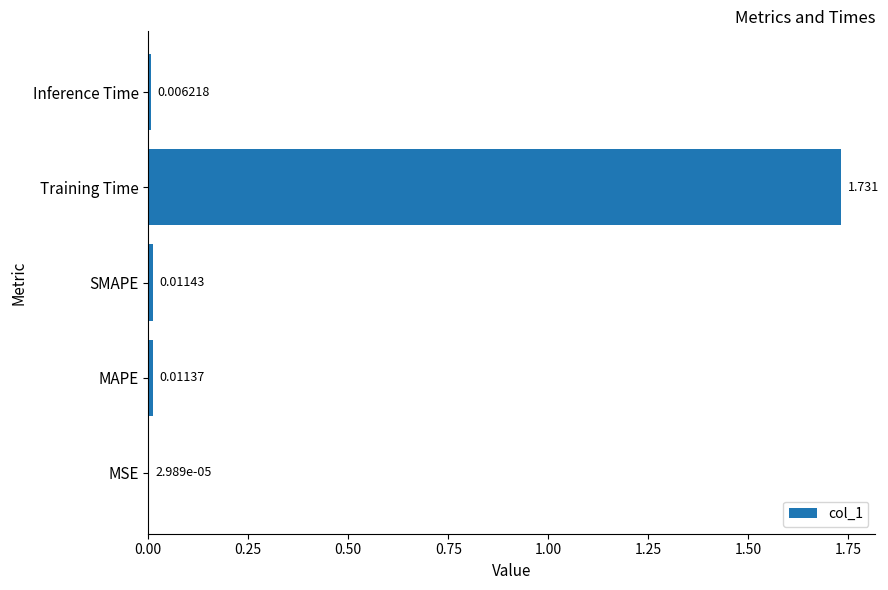

Between Training Time and Inference Time, which is larger?

Training Time